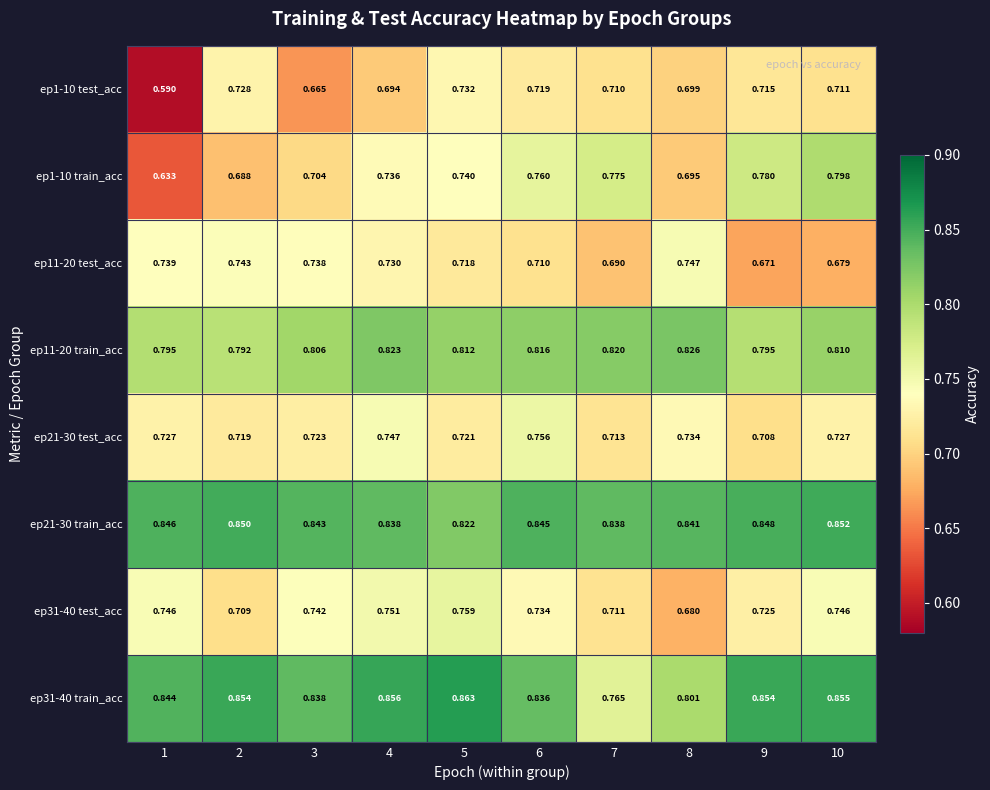

What is the spread (max minus min) of values at 5?

0.1